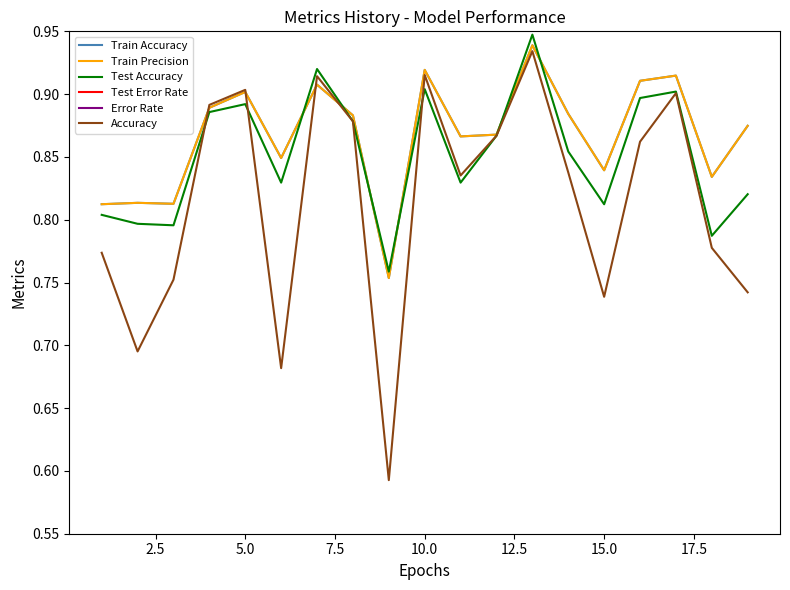

True or false: Test Accuracy has a value of 1.4 at 10.0.

False